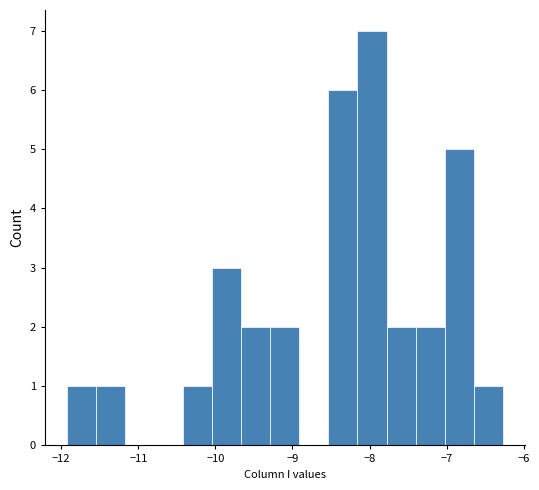

Around what value on the x-axis is the tallest bar? Give the approximate position of its centre, as read against the axis.

-8.0